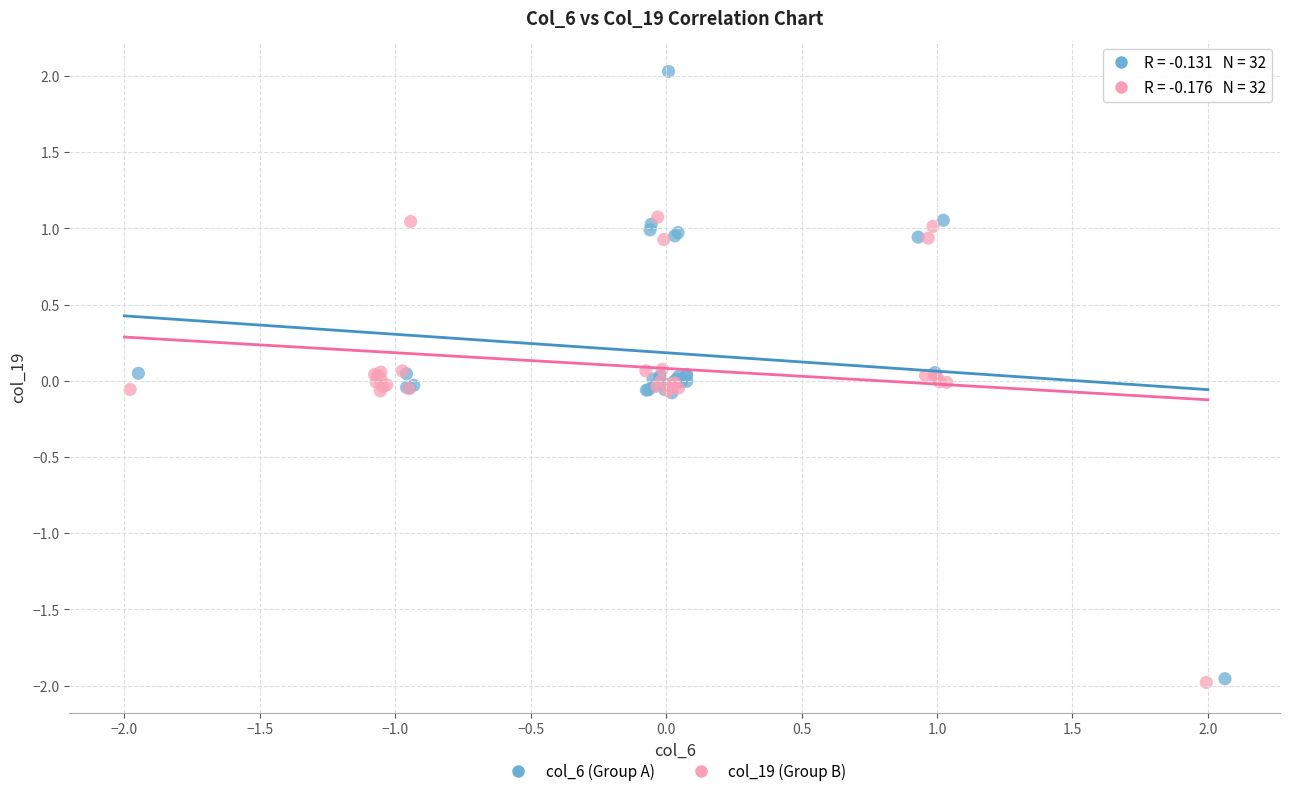

Which series has the widest spread of Y values?

col_6 (Group A)